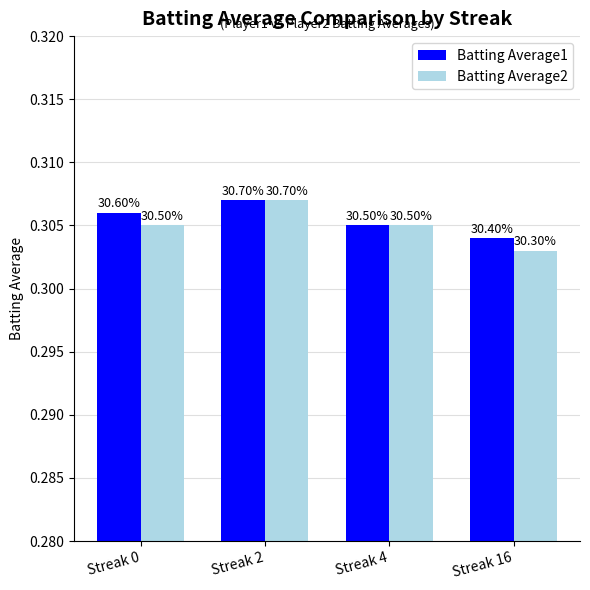

Are the bars grouped side by side (vs. stacked)?

Yes